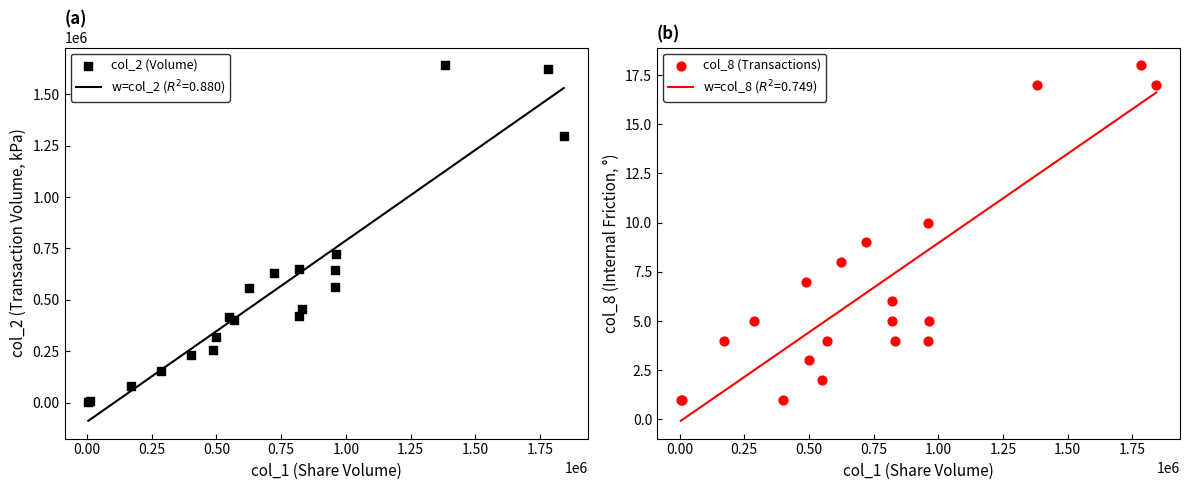

Is the value of col_8 (Transactions) at 0.75 greater than the value of col_2 (Volume) at 13?

No